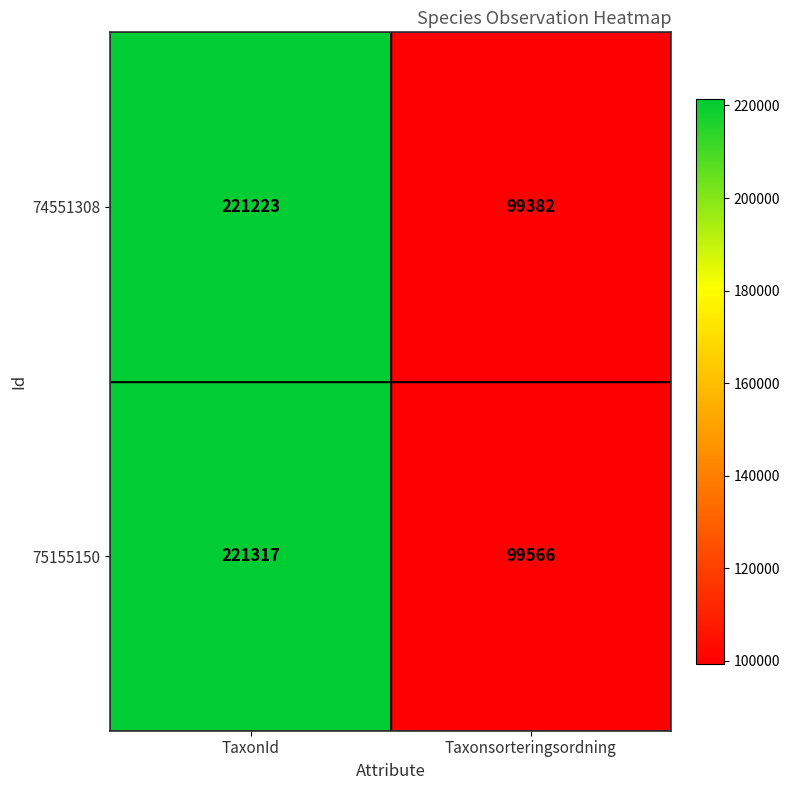

At which category is the sum across all series the highest?

TaxonId